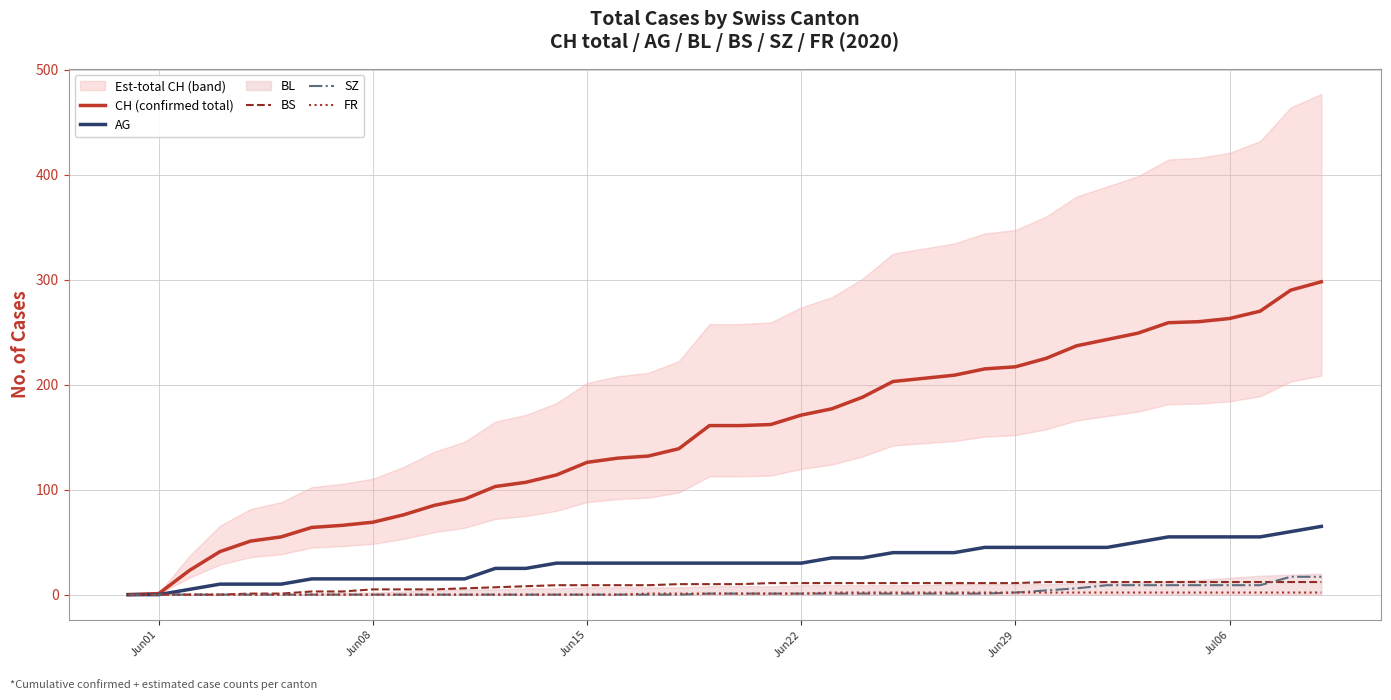

The AG series shows 30 at Jun22. True or false?

True